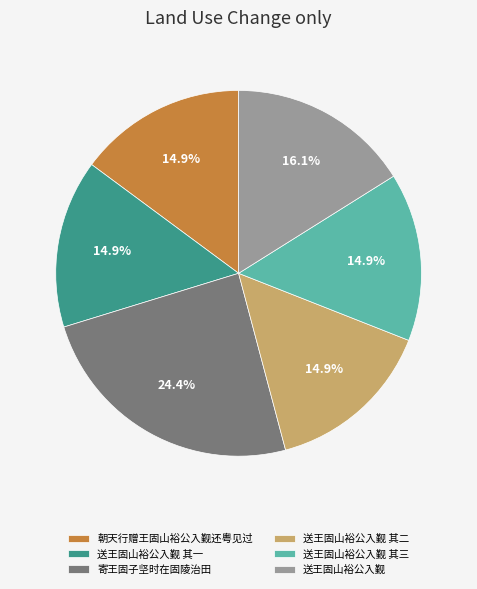

How many segments does this pie chart have?

6